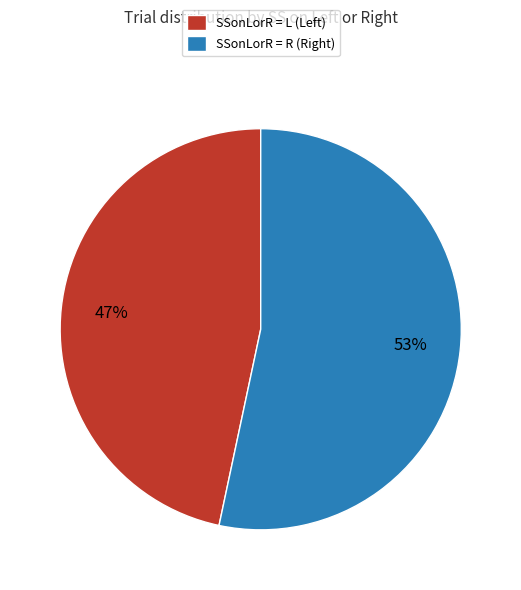

How many slices are in this pie chart?

2